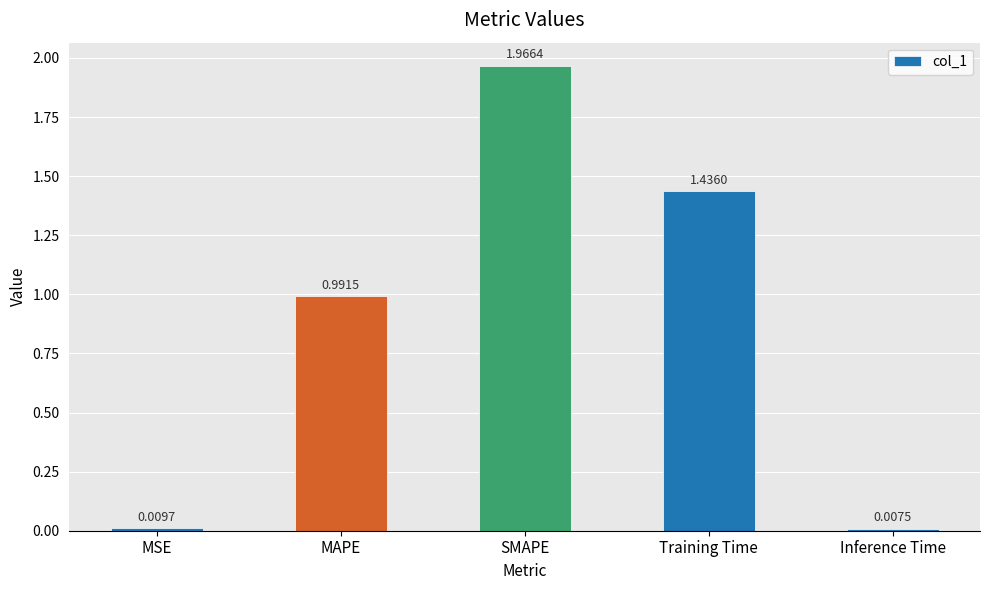

How many categories are shown in the chart?

5